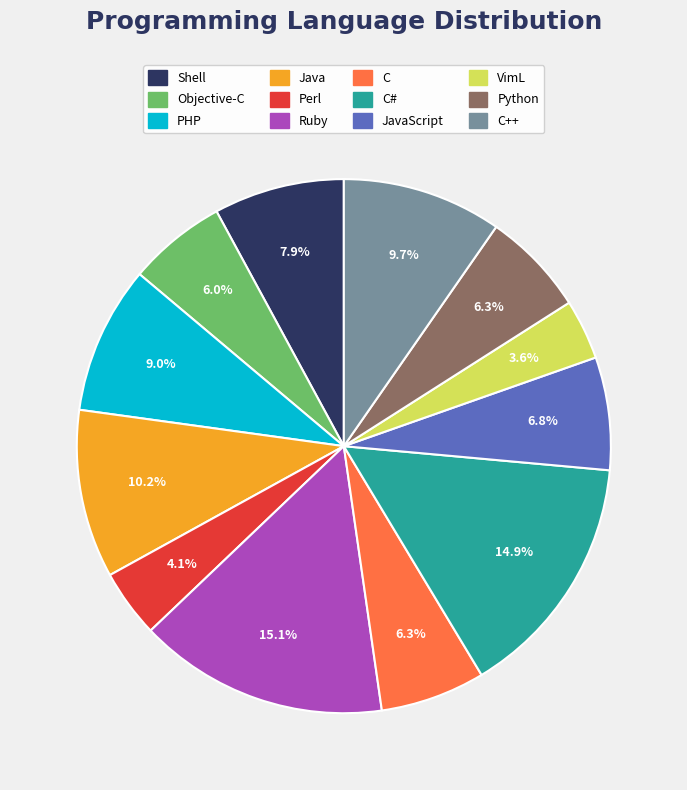

Is there a majority slice in this chart?

No